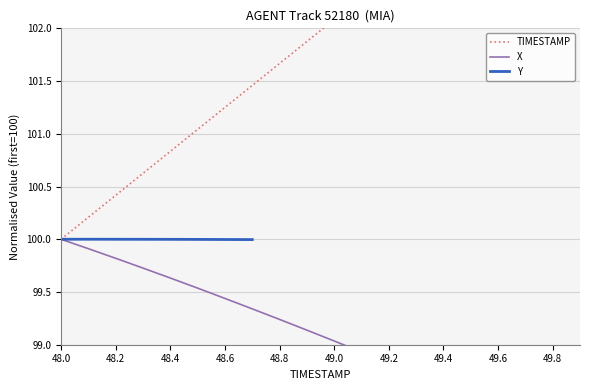

Is it true that Y equals 100.0 at 48.0?

True